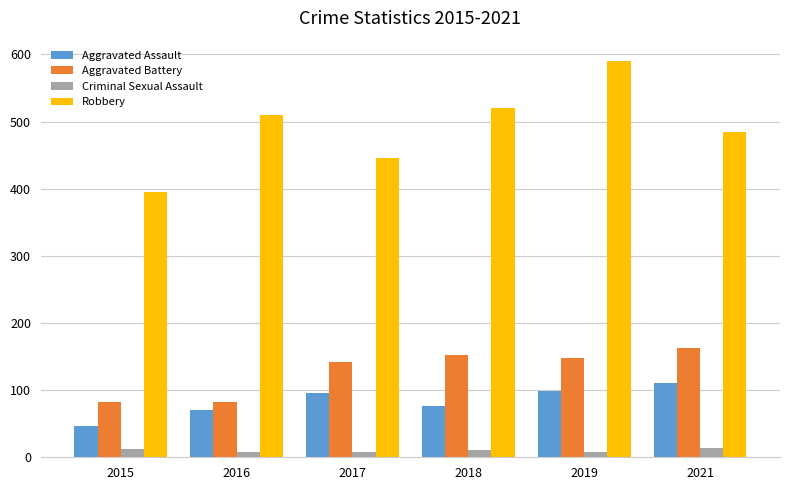

How many series are shown in this chart?

4